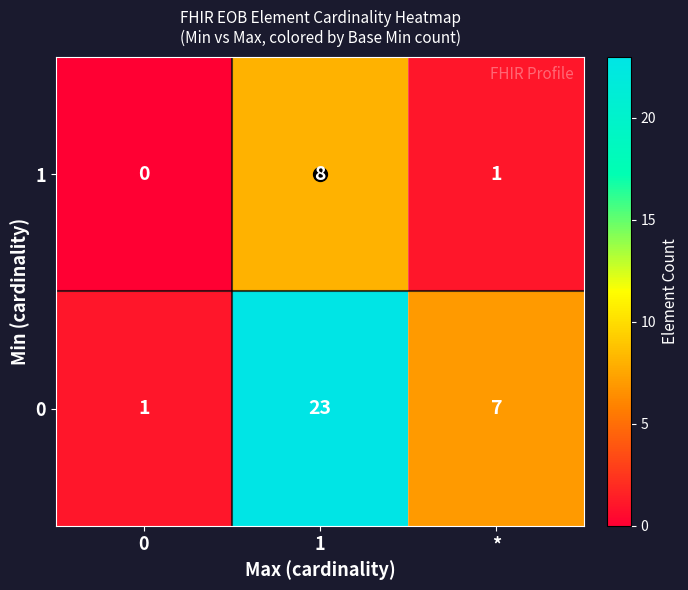

Is the value of 0 at 1 greater than the value of 1 at 0?

Yes